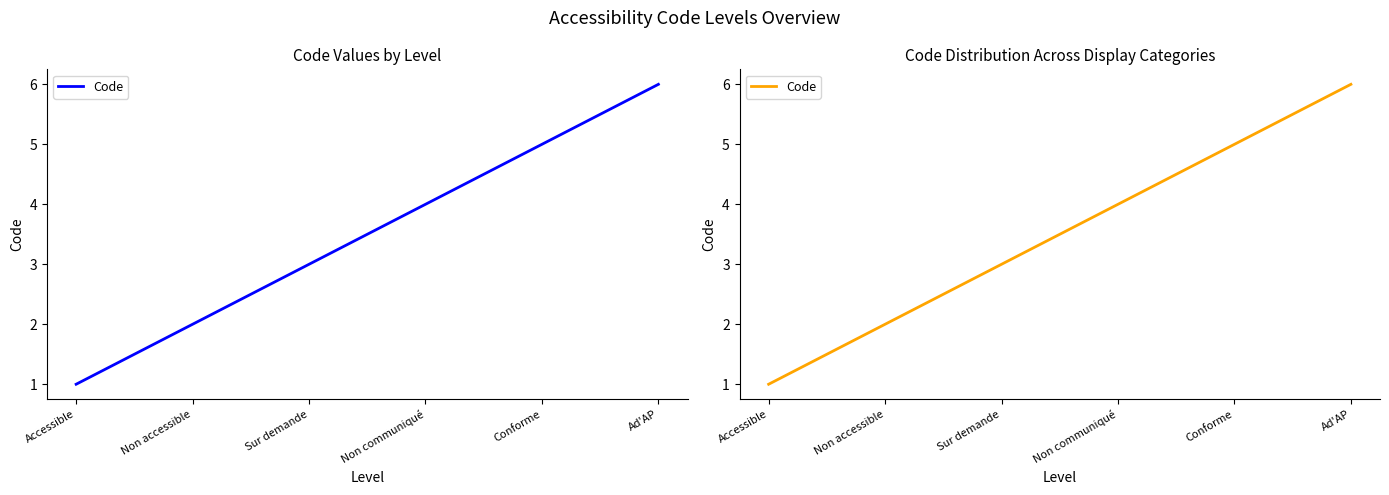

What is the label of the 6th point from the left?

Ad'AP